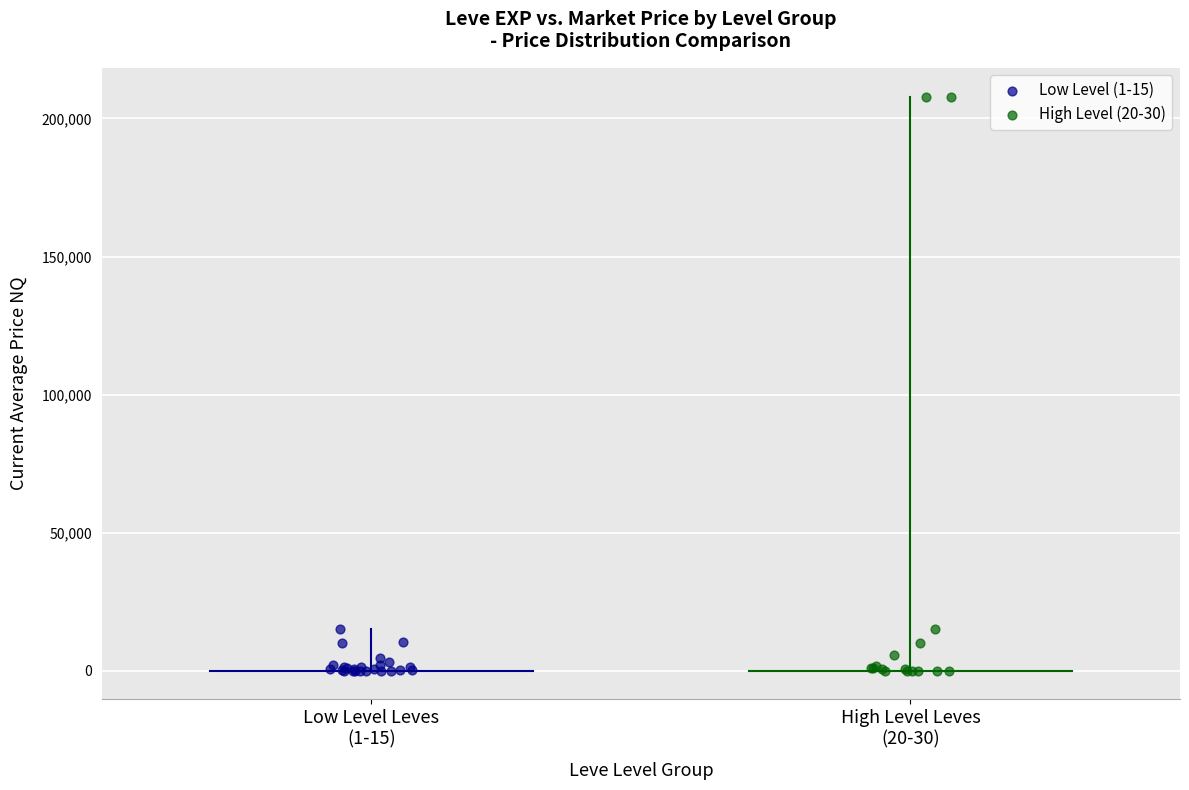

Which series has the largest Y range (max minus min)?

High Level (20-30)